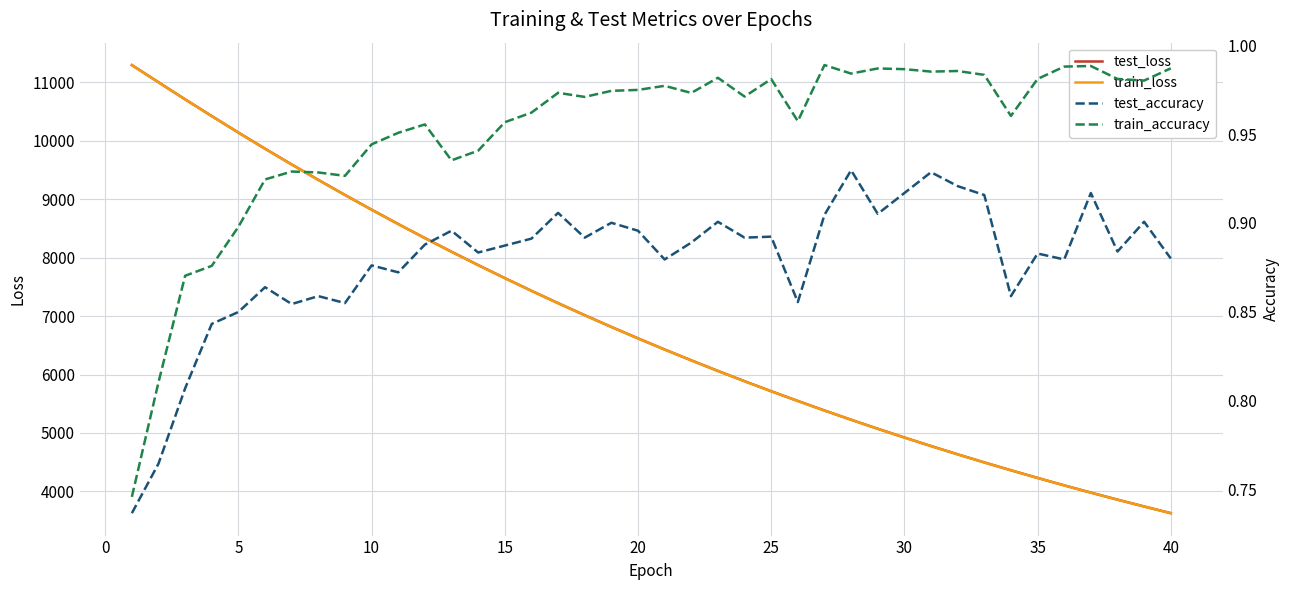

True or false: train_loss and train_accuracy cross at least once.

False